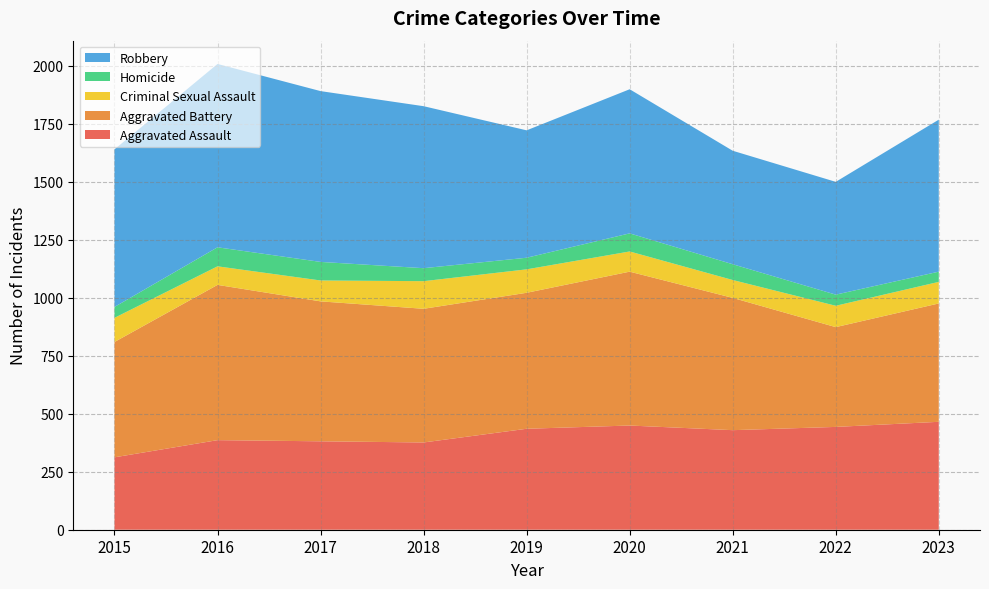

Reading left to right, what are all the values shown in this chart?

Aggravated Assault: 2015=312	2016=386	2017=381	2018=376	2019=435	2020=449	2021=429	2022=443	2023=465
Aggravated Battery: 2015=497	2016=669	2017=603	2018=576	2019=586	2020=663	2021=570	2022=430	2023=510
Criminal Sexual Assault: 2015=104	2016=80	2017=90	2018=119	2019=101	2020=87	2021=77	2022=92	2023=93
Homicide: 2015=47	2016=82	2017=80	2018=56	2019=50	2020=78	2021=68	2022=48	2023=44
Robbery: 2015=679	2016=790	2017=736	2018=698	2019=549	2020=621	2021=489	2022=486	2023=655